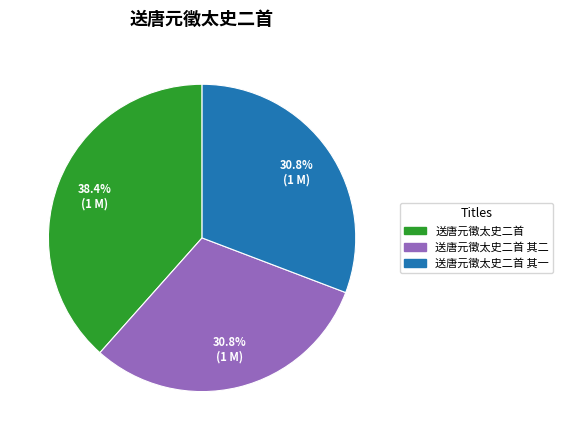

What is the ratio of the value at 送唐元徵太史二首 其二 to the value at 送唐元徵太史二首 其一?

1.0